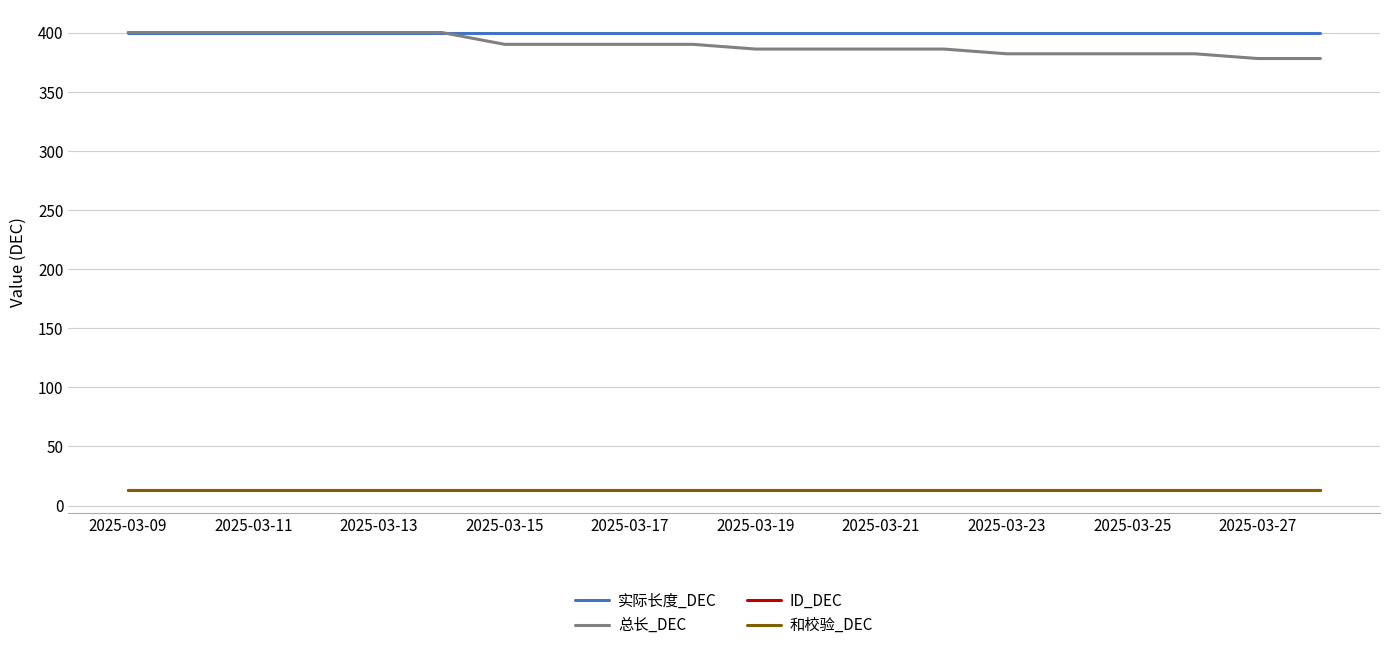

Which series has the widest spread of values?

总长_DEC